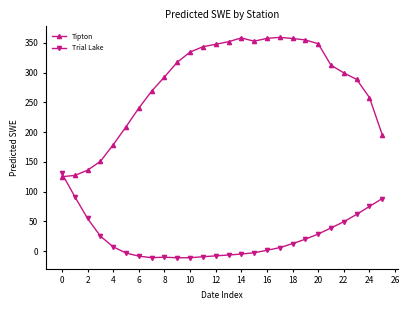

What is the sum of all Trial Lake values?

599.9